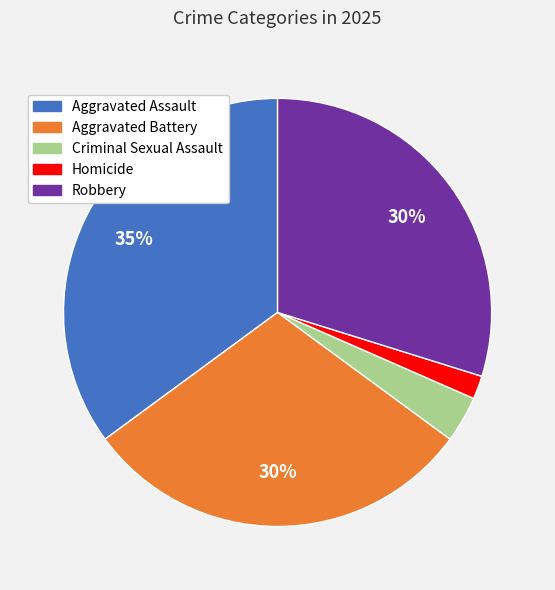

Is there a majority slice in this chart?

No